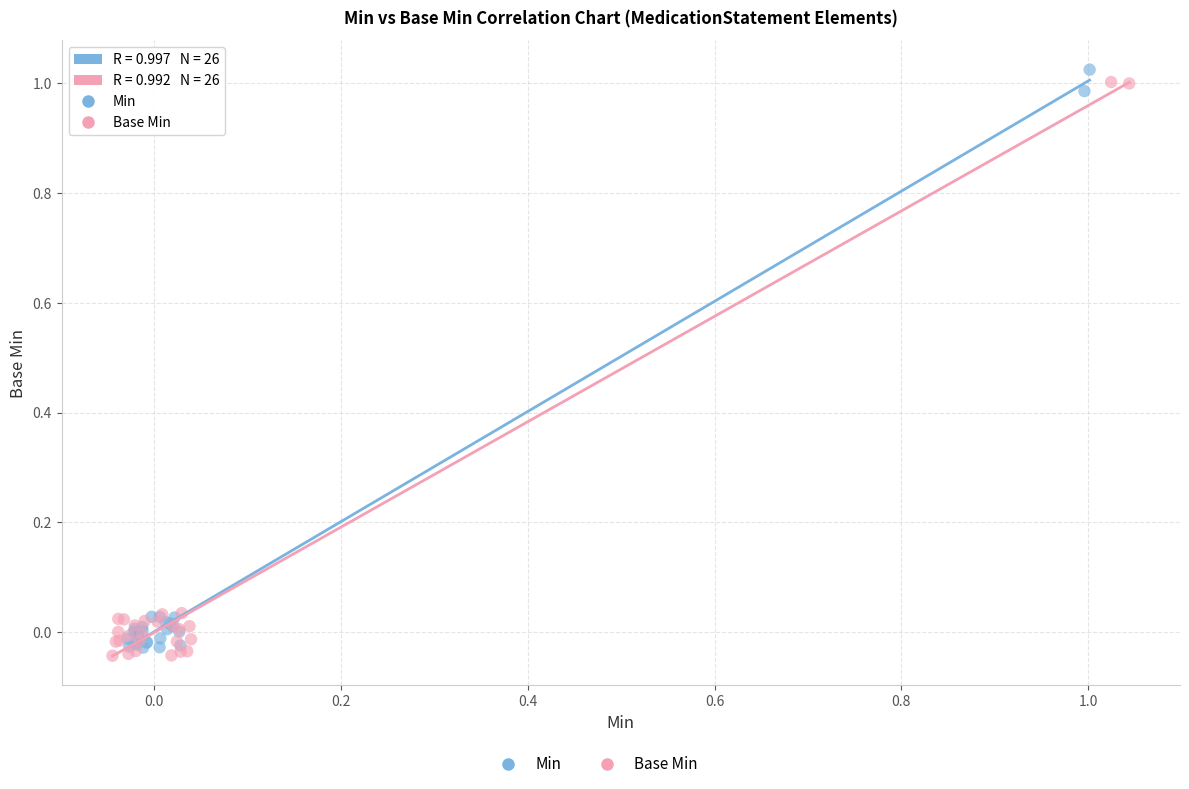

Which series contains the highest Y value?

Min